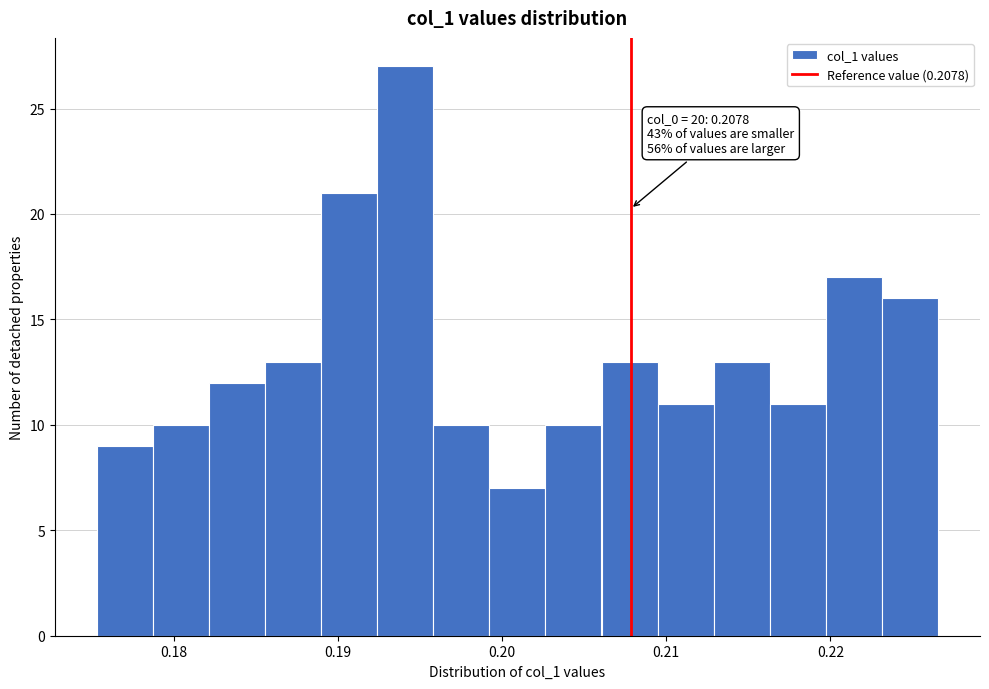

Around what value on the x-axis is the tallest bar? Give the approximate position of its centre, as read against the axis.

0.194